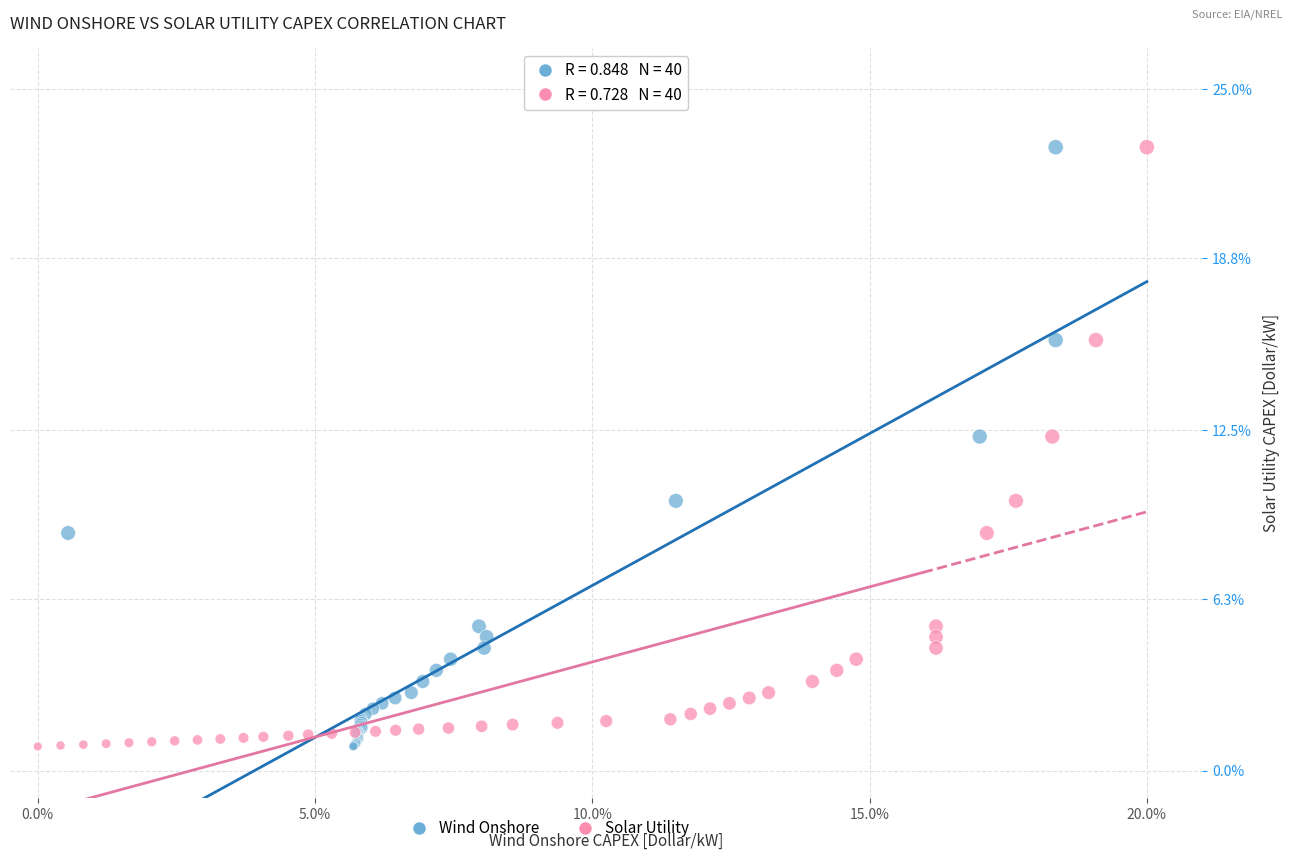

What are all the series names shown in the legend?

Wind Onshore, Solar Utility